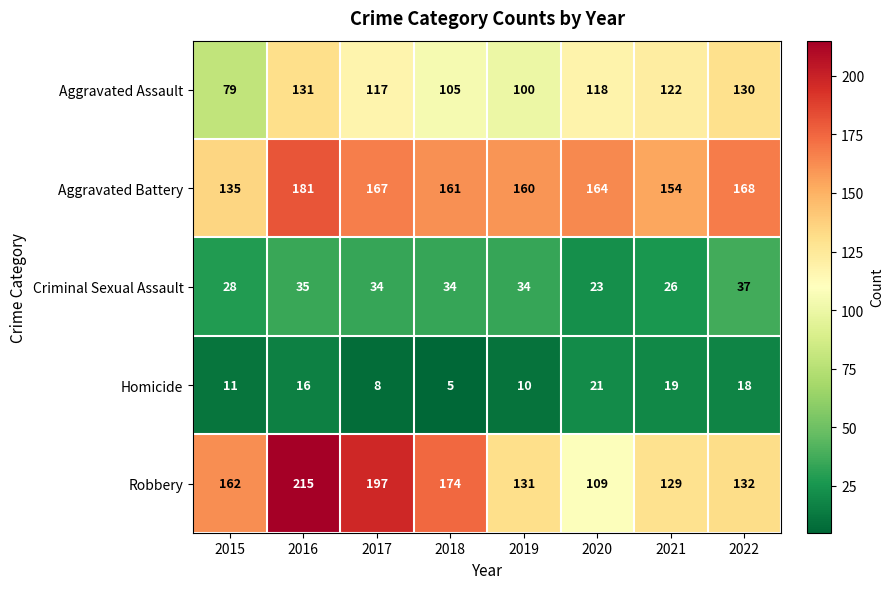

Is it true that Aggravated Assault equals 79 at 2015?

True